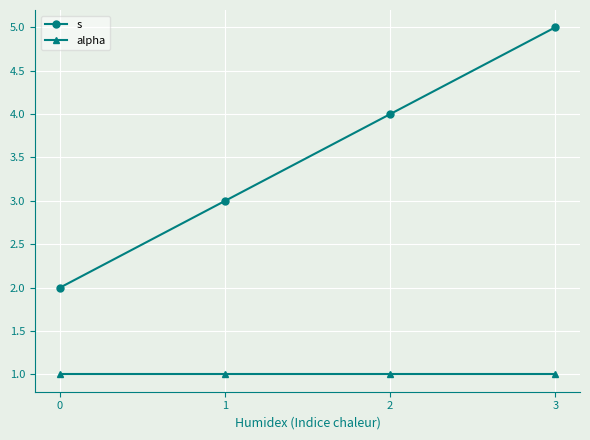

What is the difference between the highest and lowest values at 0?

1